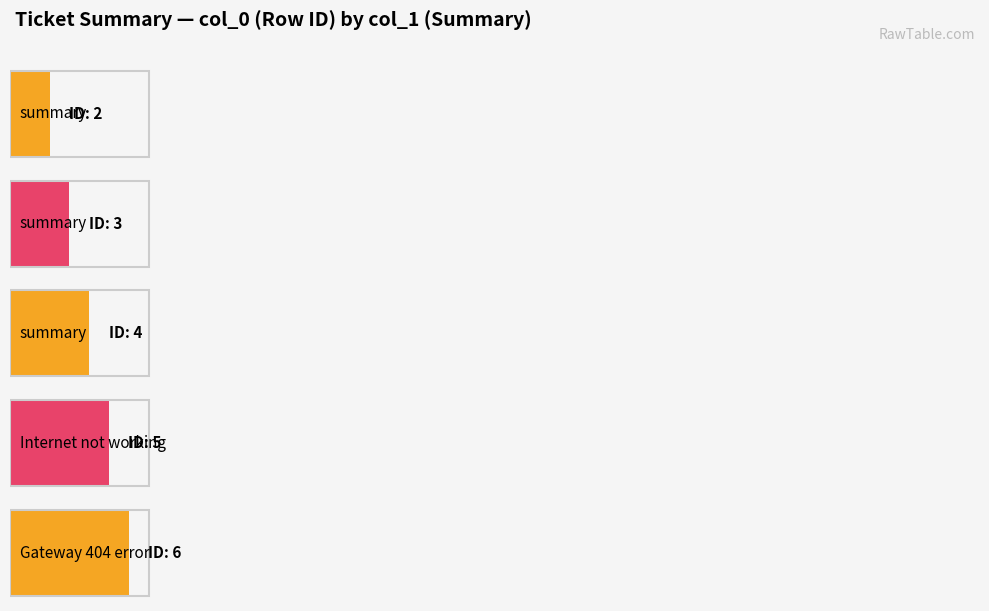

How many categories are shown in the chart?

5